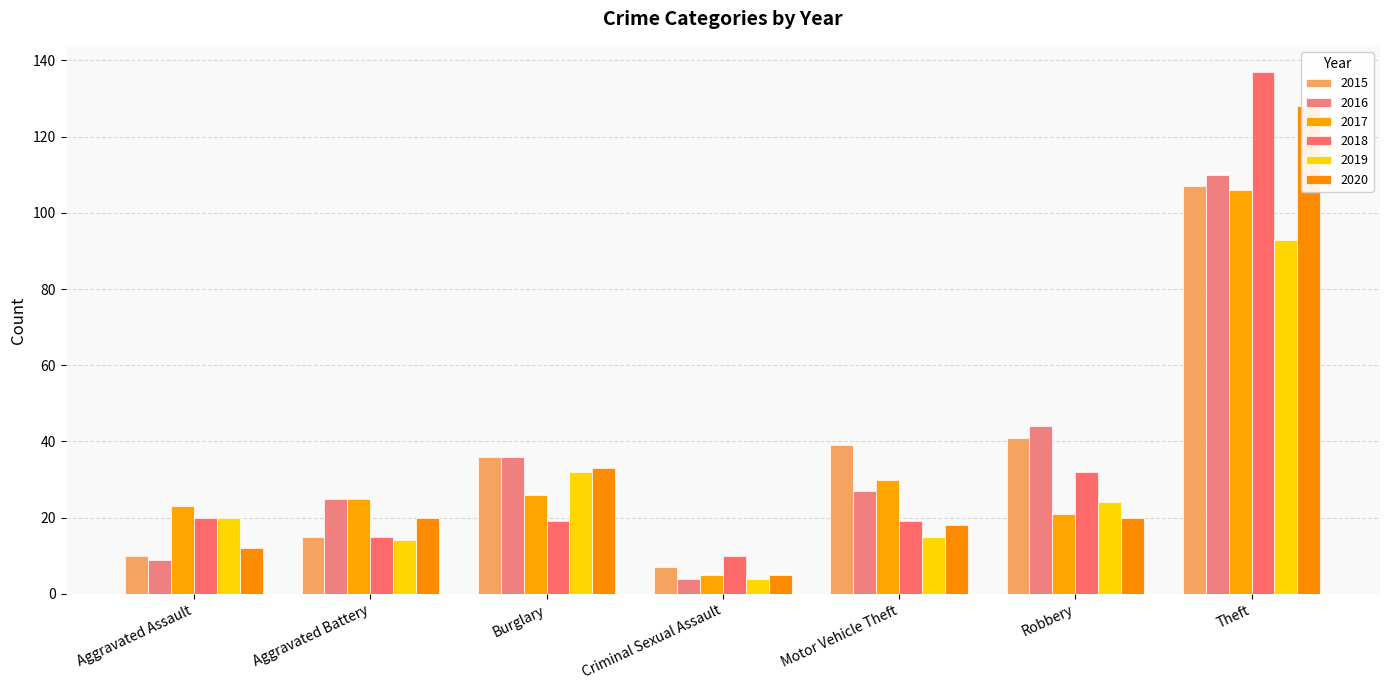

The 2015 series shows 107 at Theft. True or false?

True